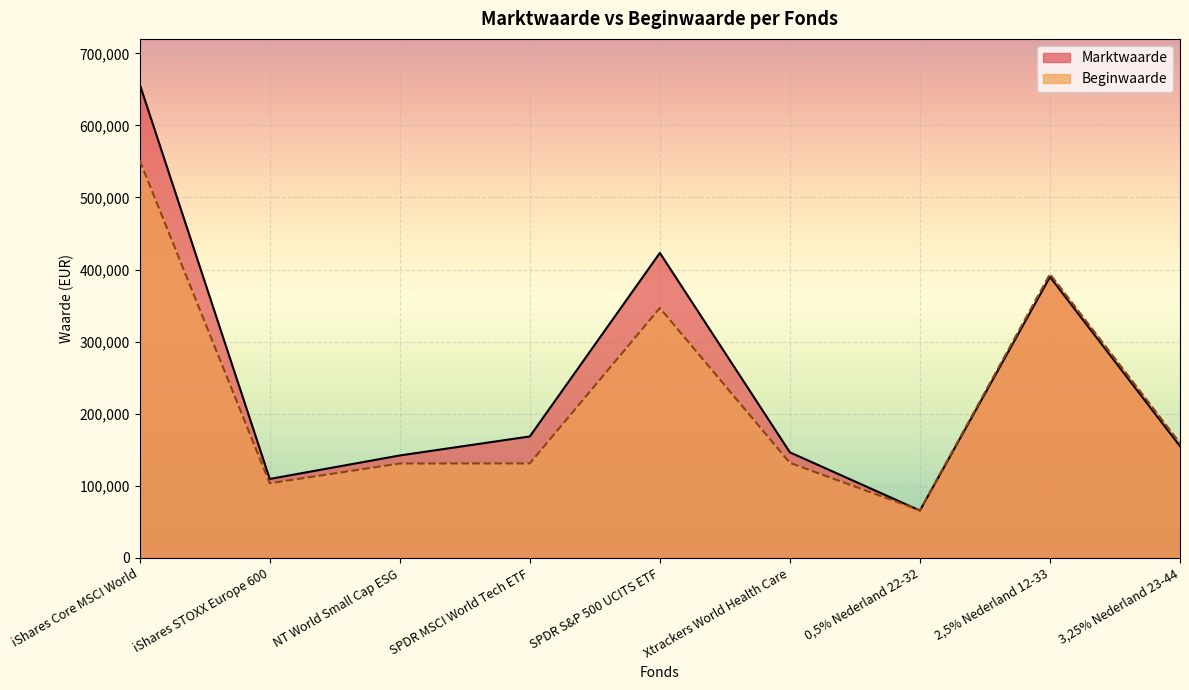

At which category is the sum across all series the highest?

iShares Core MSCI World